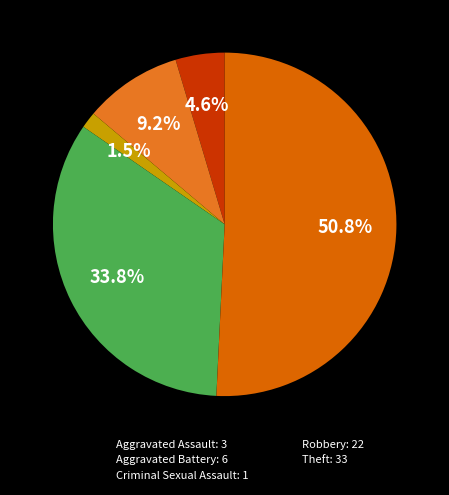

What percentage is the Robbery slice, to the nearest percent?

34%